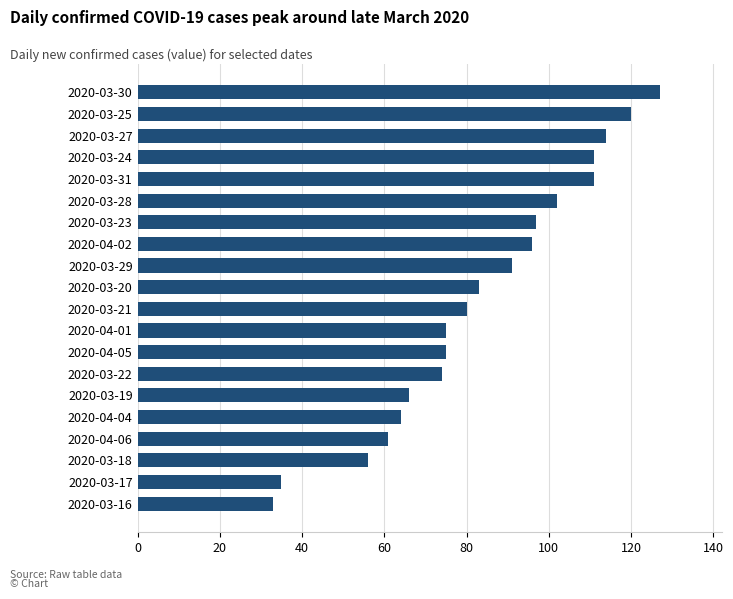

Count the number of categories in the chart.

20